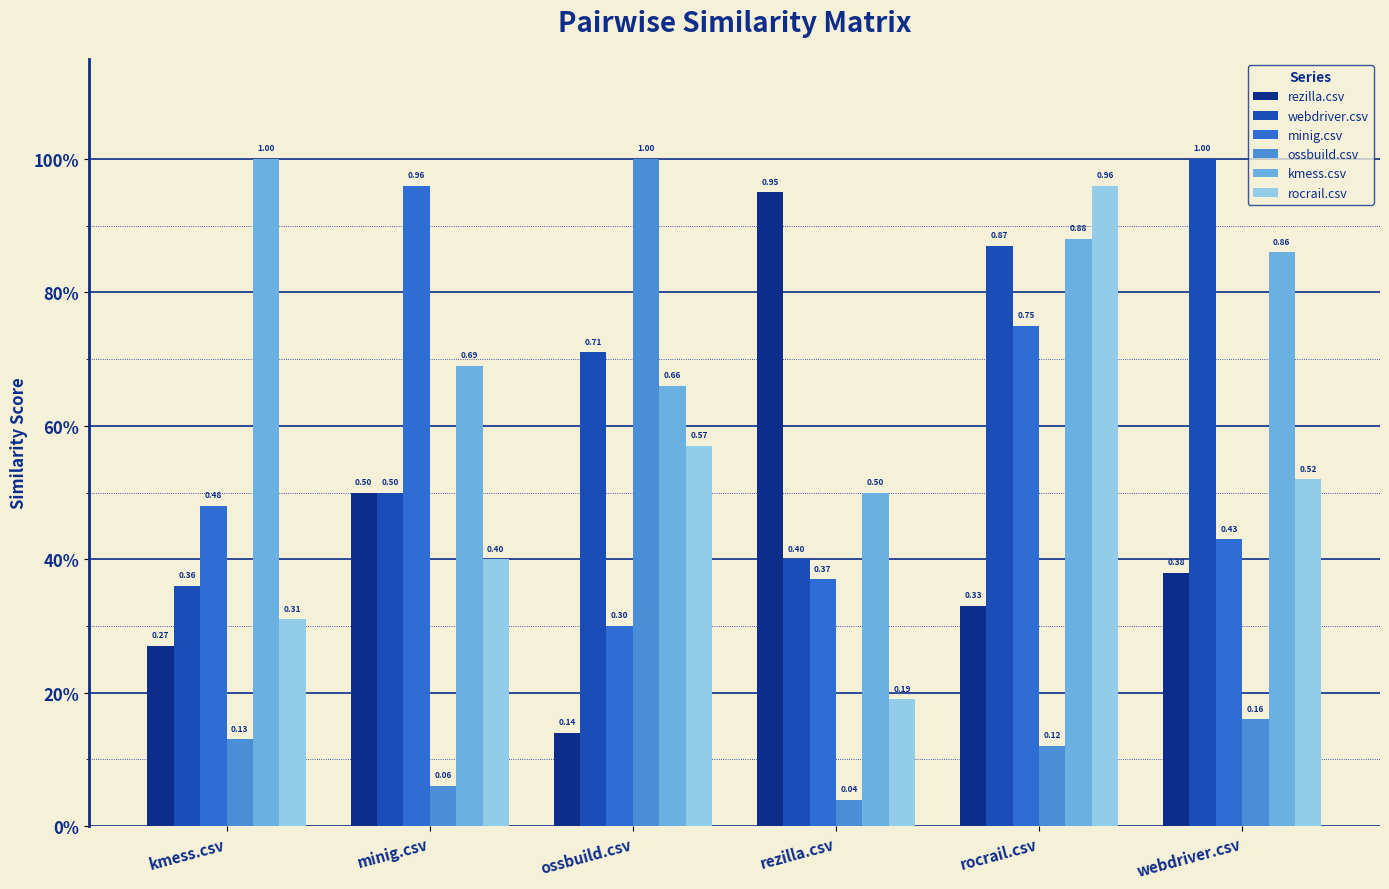

Is the value of rezilla.csv at kmess.csv greater than the value of minig.csv at rezilla.csv?

No